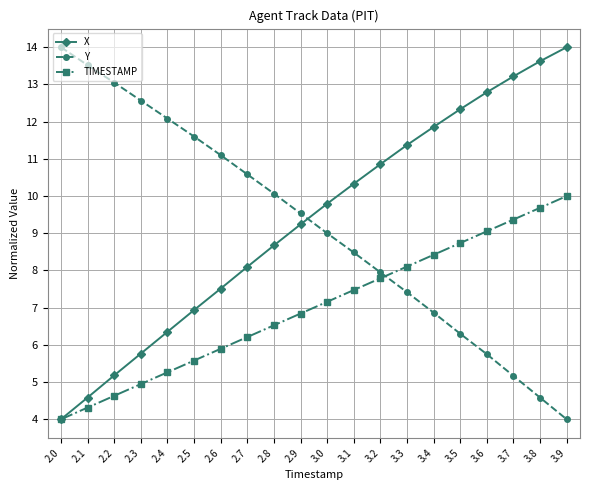

What is the average value of the Y series?

9.2